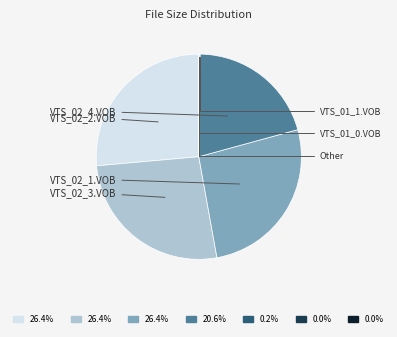

Is there a majority slice in this chart?

No